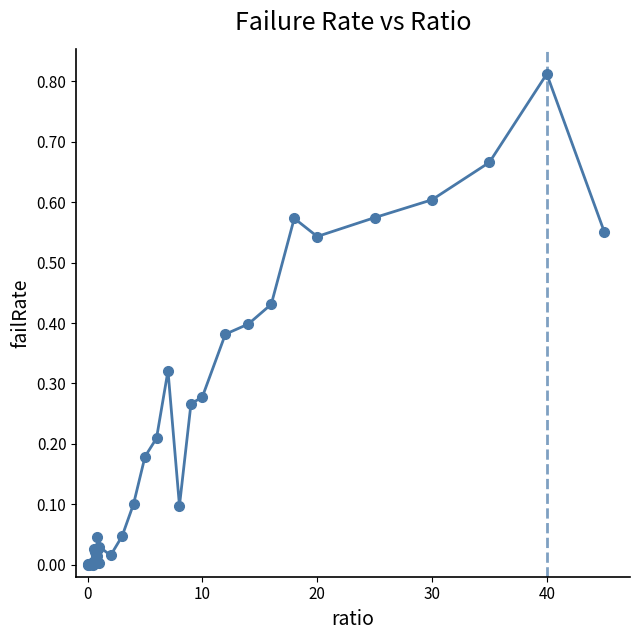

True or false: there are more than 0 points higher than both neighbors.

True